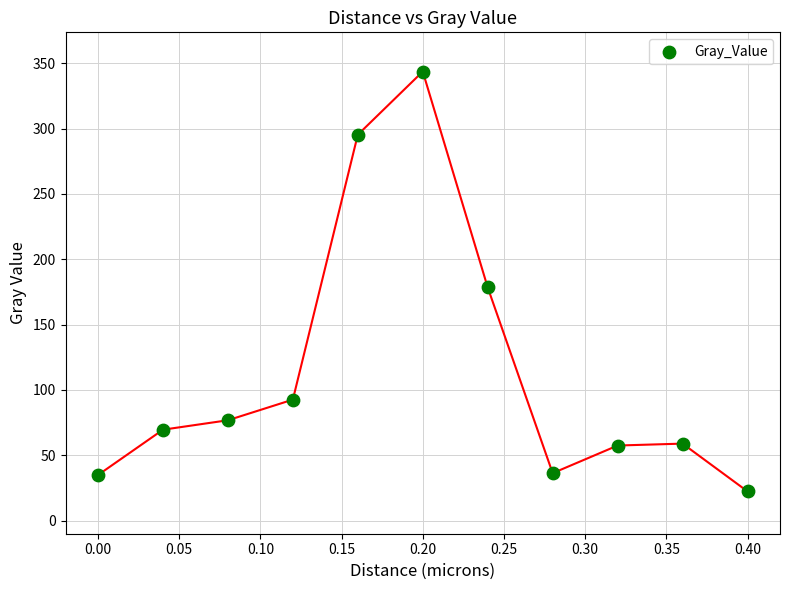

What Y value in the scatter plot is closest to 183?

178.5